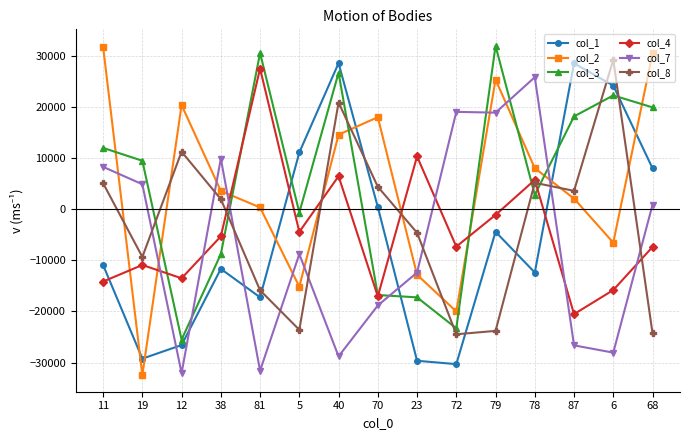

What is the difference between the second highest and second lowest values in the col_7 series?

50683